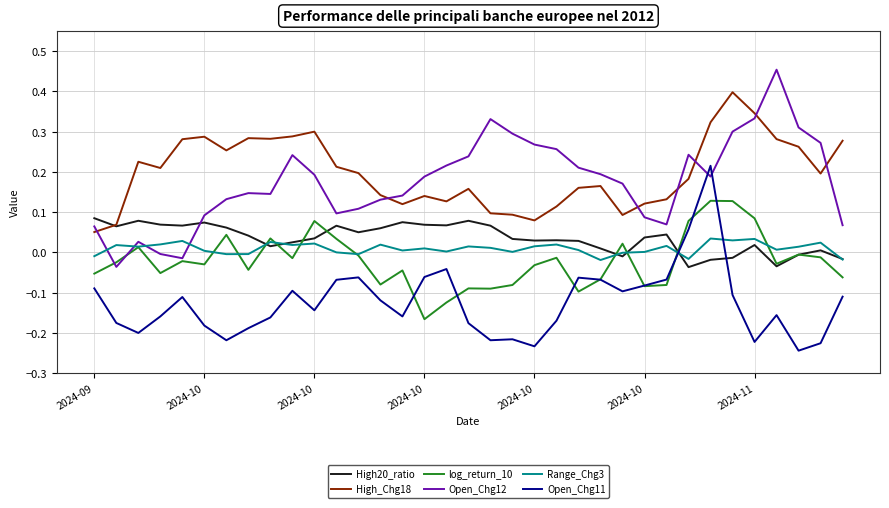

List the series in order of their peak value, highest first.

Open_Chg12, High_Chg18, Open_Chg11, log_return_10, High20_ratio, Range_Chg3